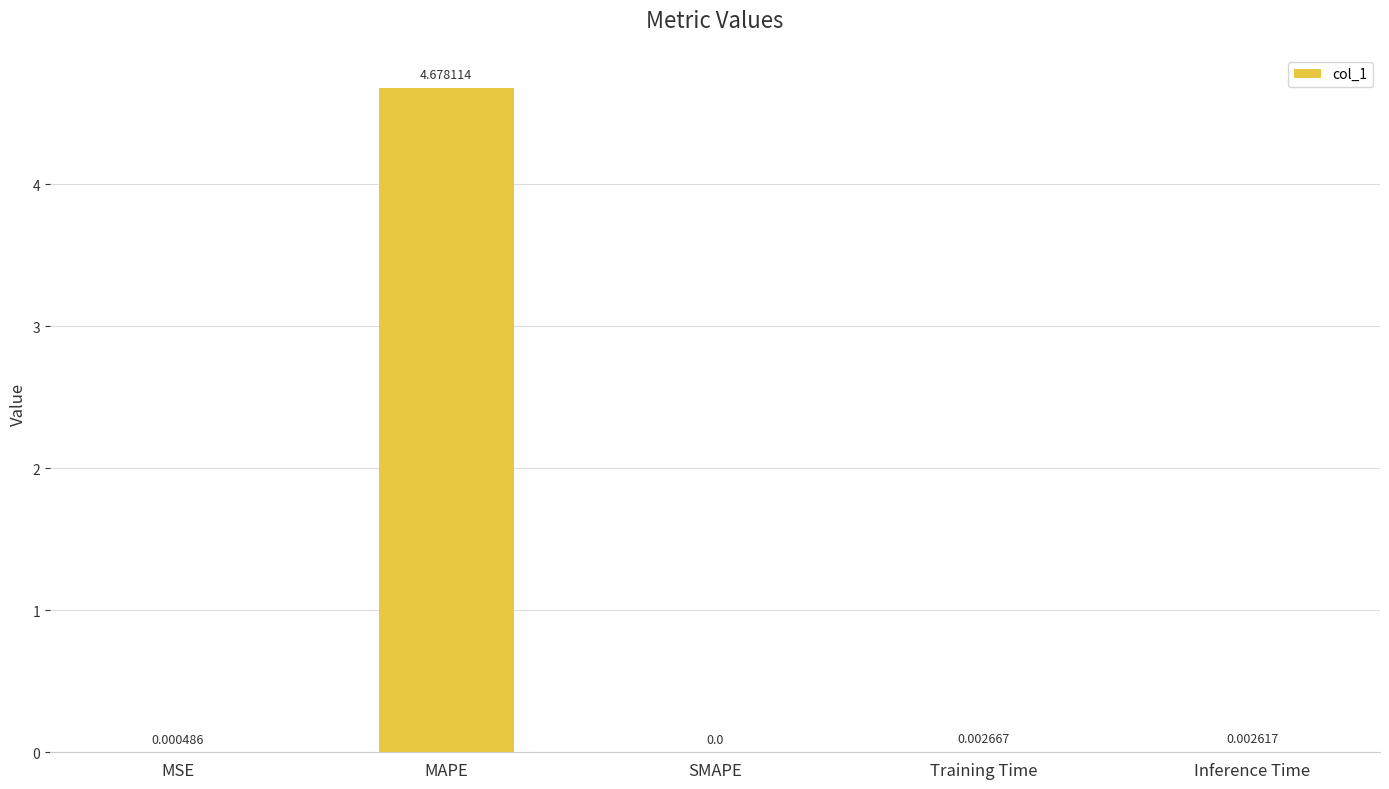

Count the number of values greater than 0.

4